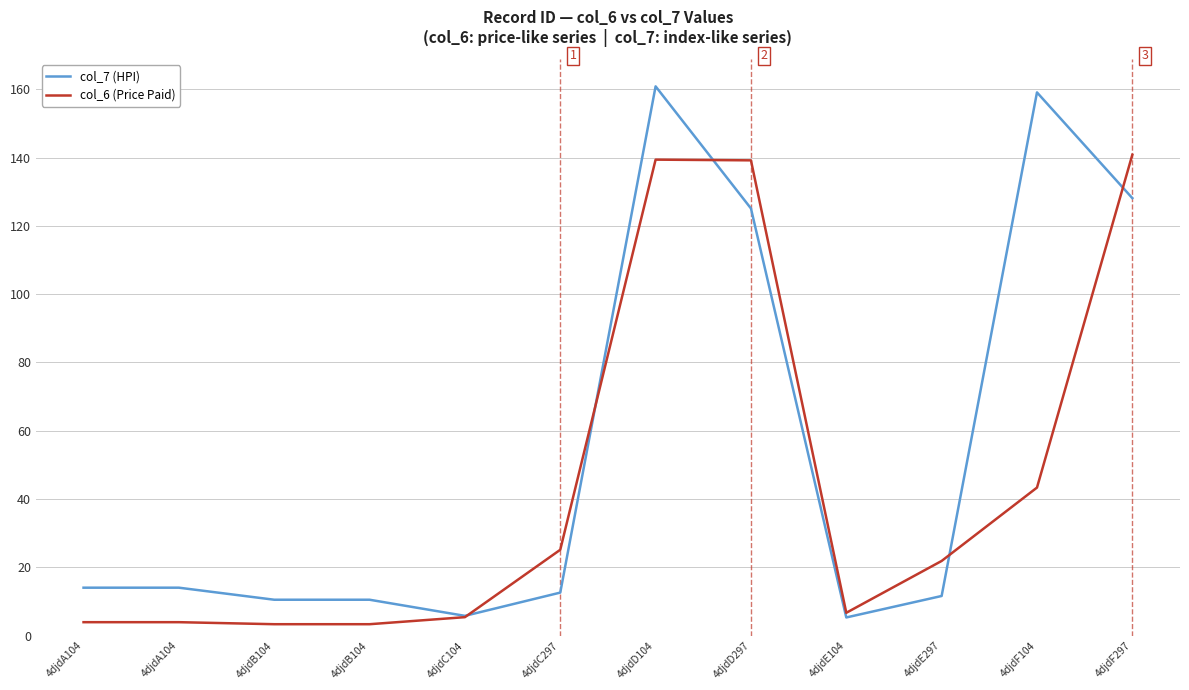

What is the maximum value shown in the chart?

160.9